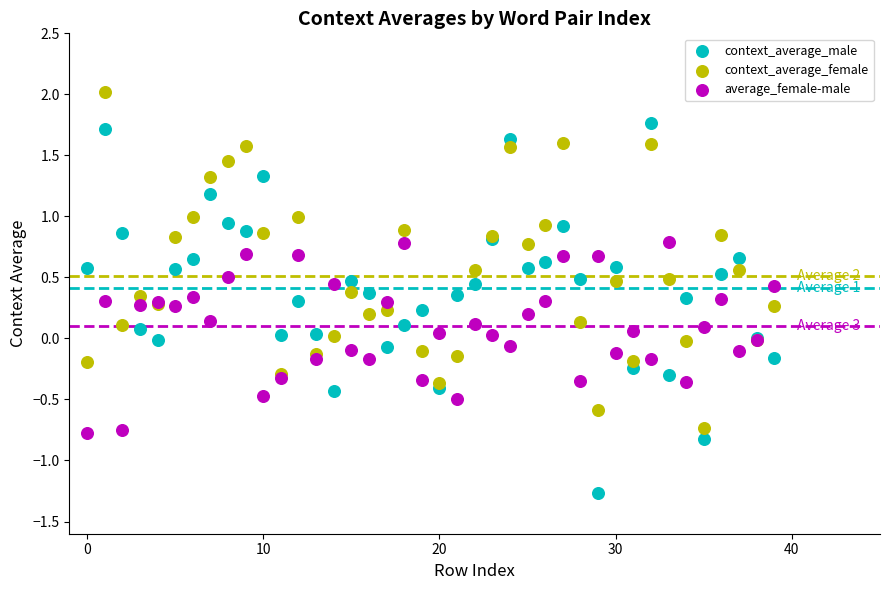

Which series has the widest spread of Y values?

context_average_male